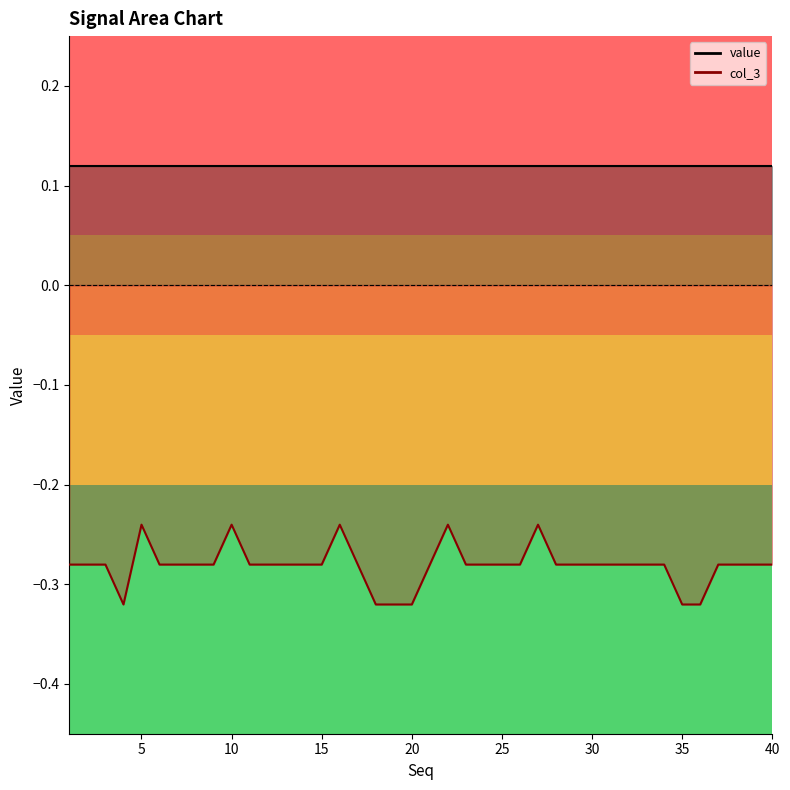

Does the chart have visible grid lines?

No